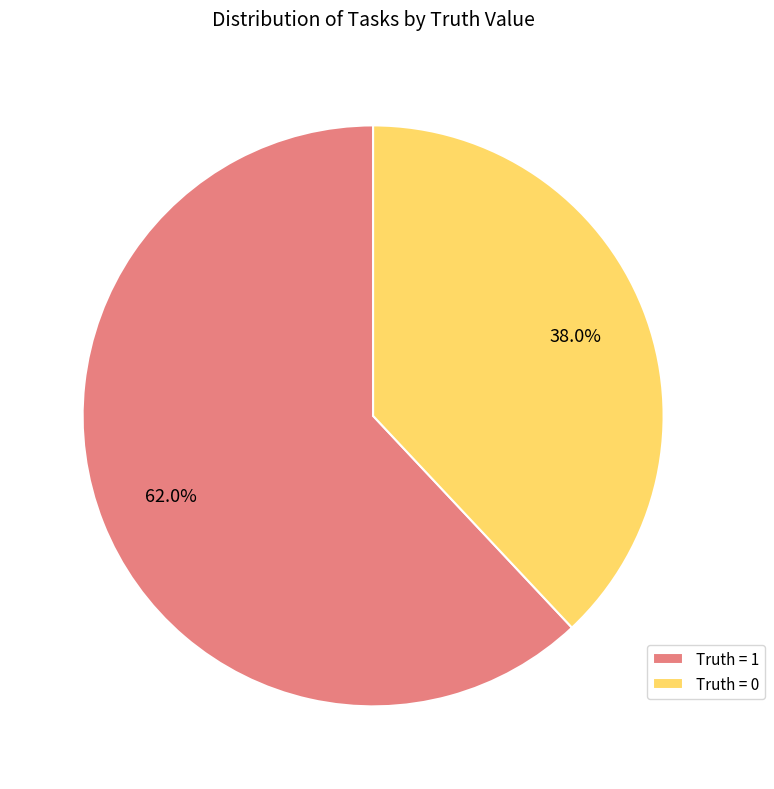

What is the majority slice?

Truth = 1